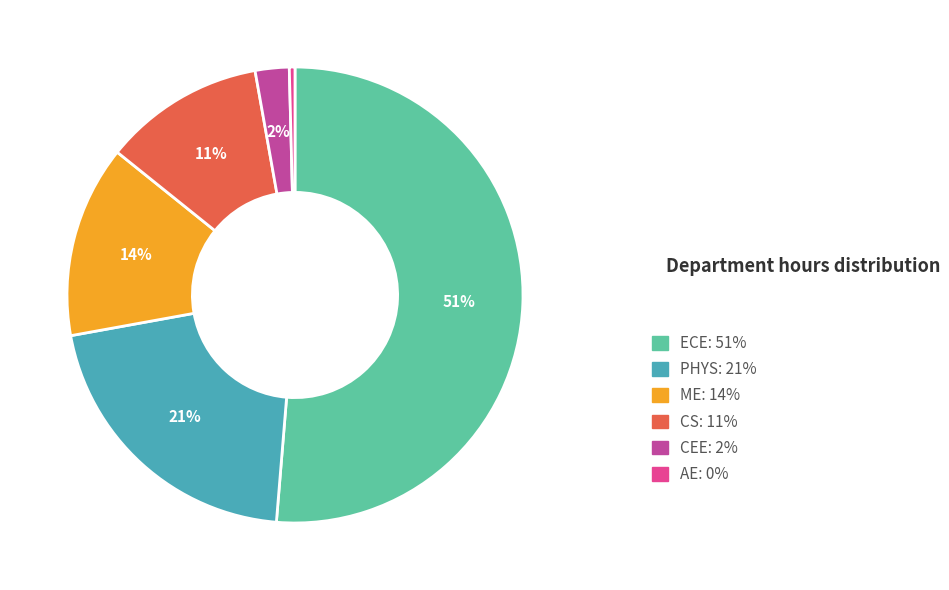

Which slice represents more than half of the pie?

ECE